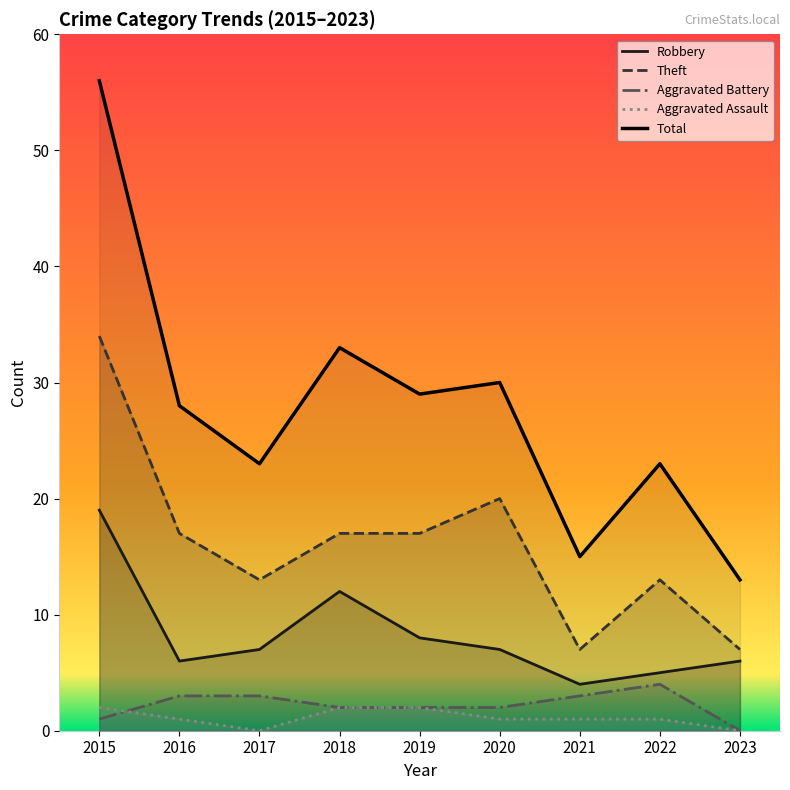

What is the difference between the Total values at 2018 and 2016?

5